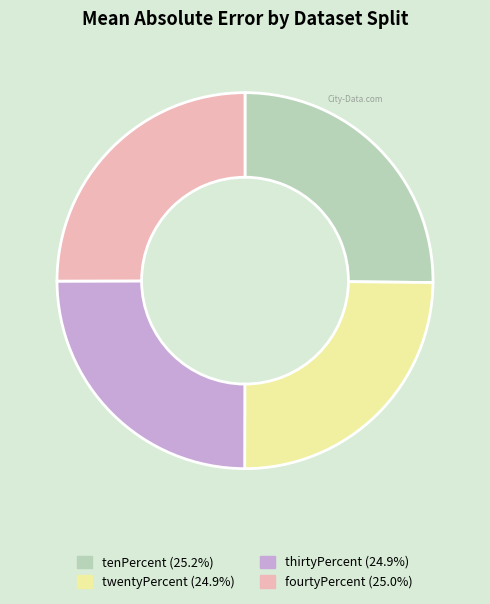

Is there a majority slice in this chart?

No